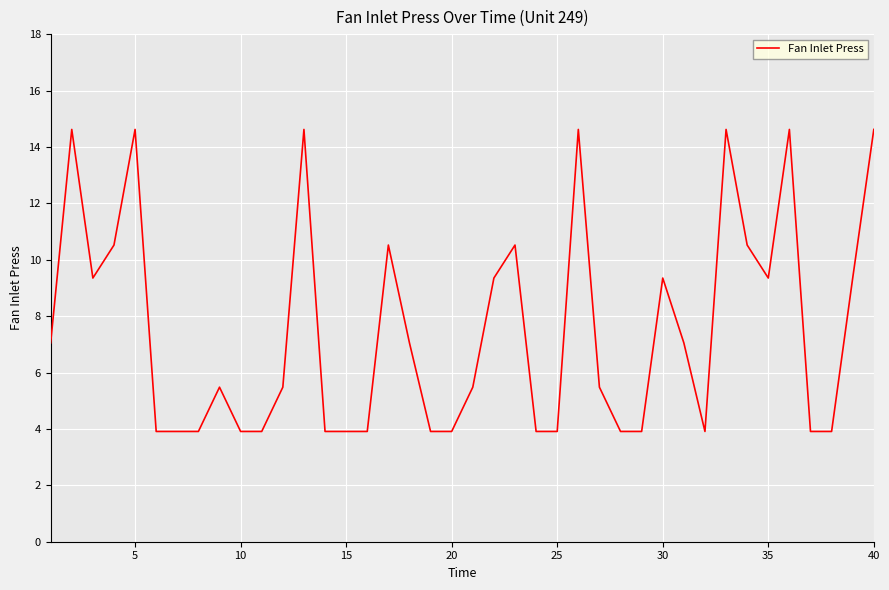

What is the greatest value displayed?

14.6